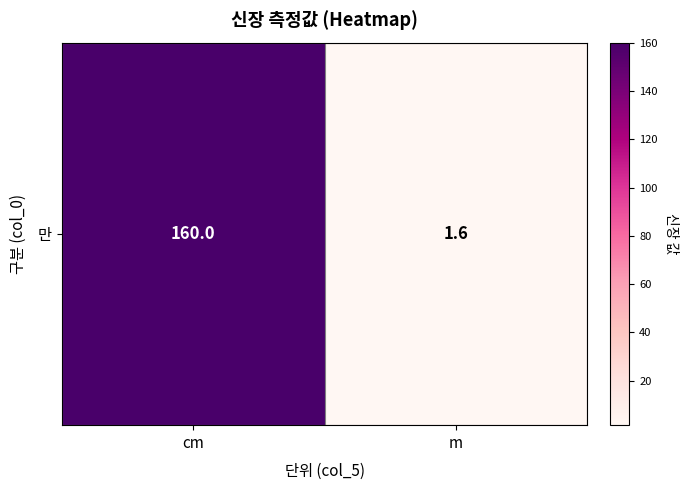

List the labels in order of value, smallest first.

m, cm